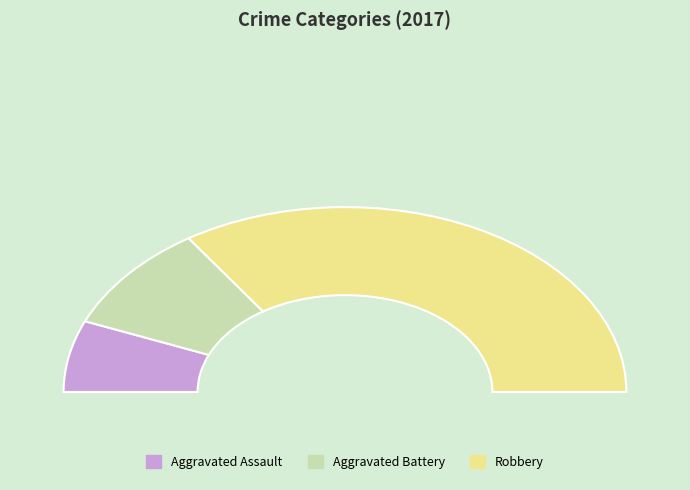

To the nearest percent, what is the difference between the Aggravated Assault and Aggravated Battery slice percentages?

9%